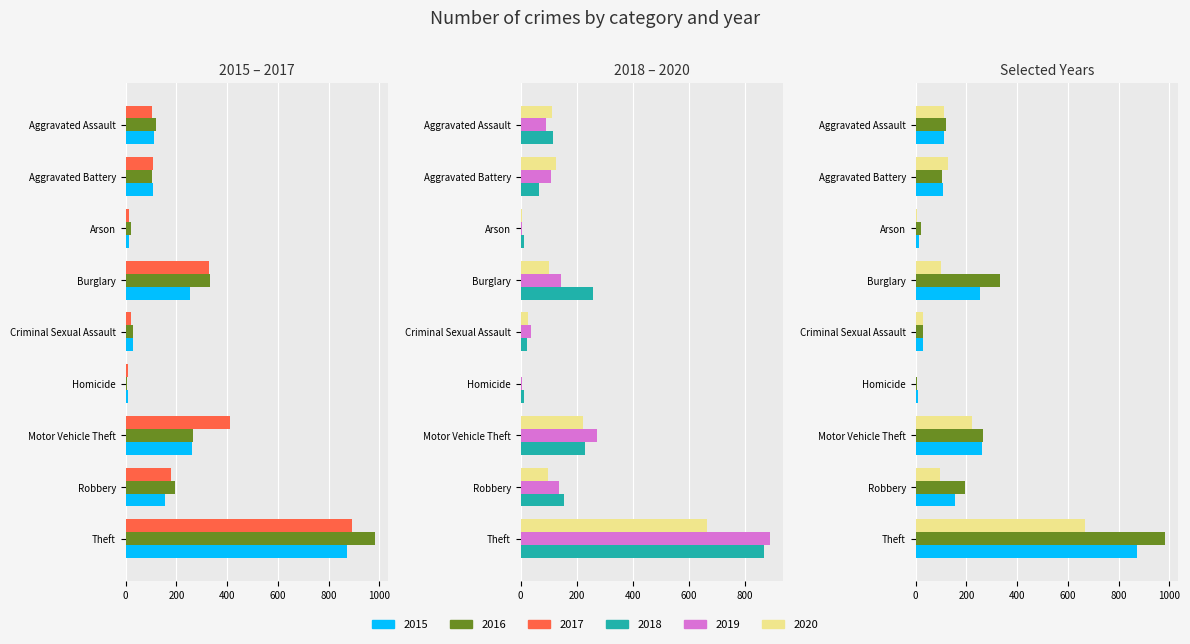

Which series has the widest spread of values?

2016